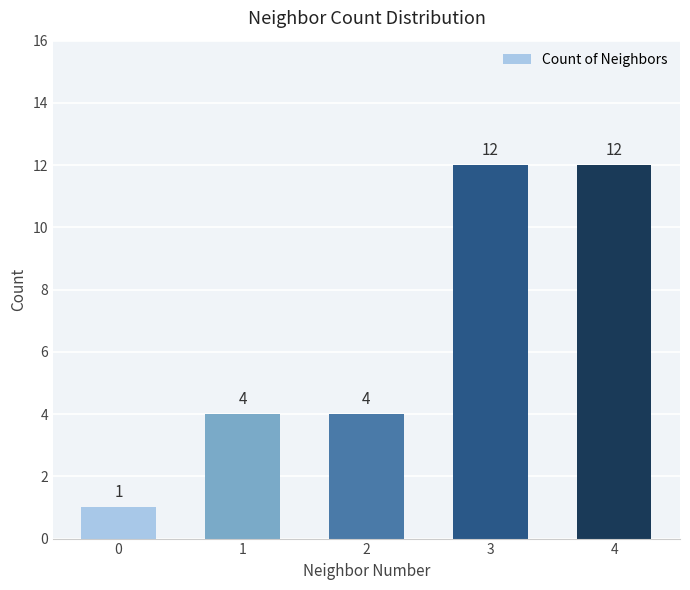

Reading left to right, what are all the values shown in this chart?

1	4	4	12	12